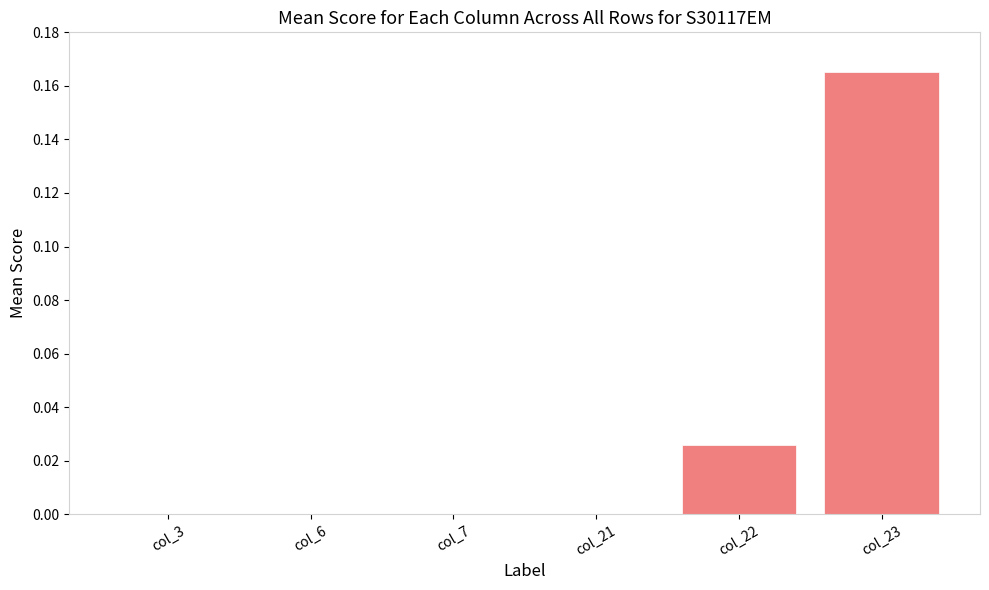

Is it true that the value at col_23 is 0.1?

False